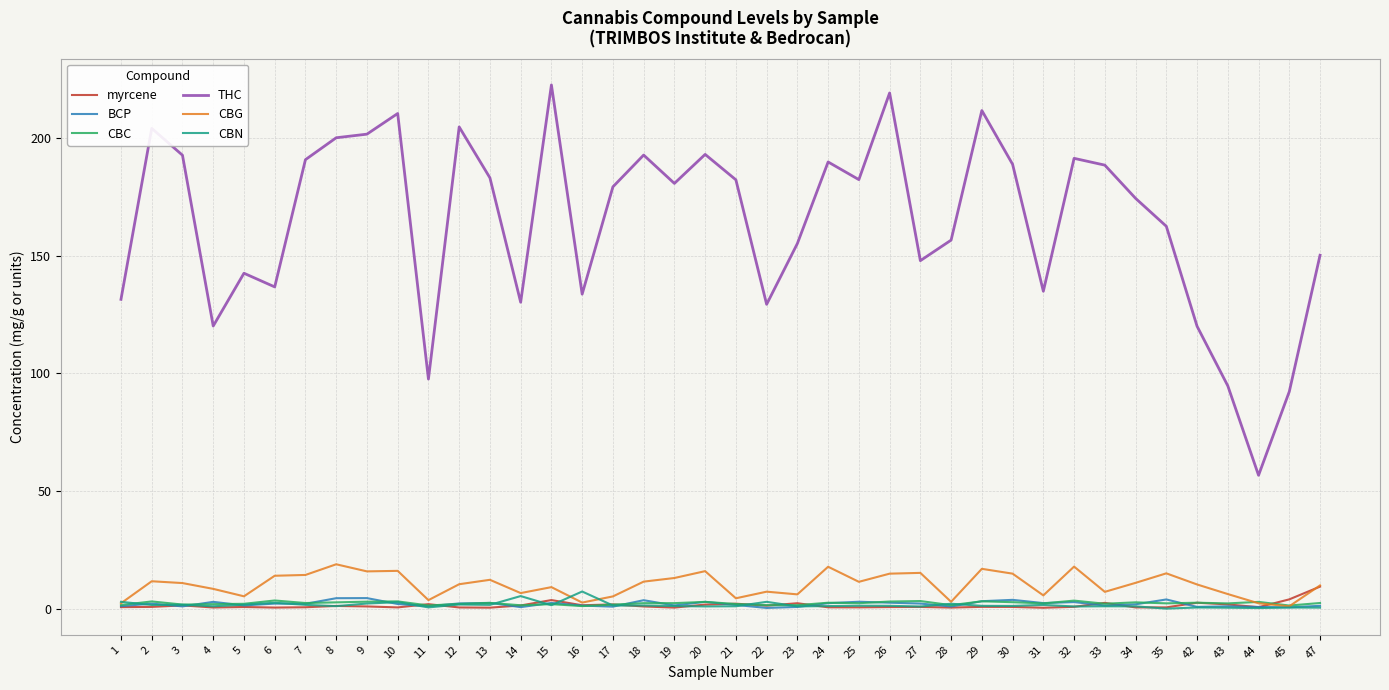

What are all the series names shown in the legend?

myrcene, BCP, CBC, THC, CBG, CBN